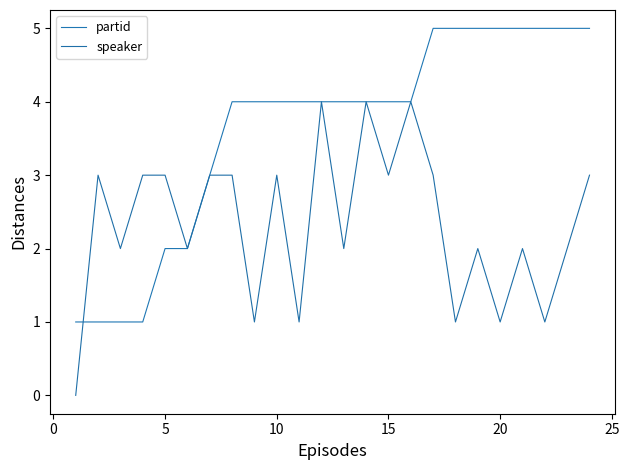

What is the value of the partid point at the 11th from the left?

1